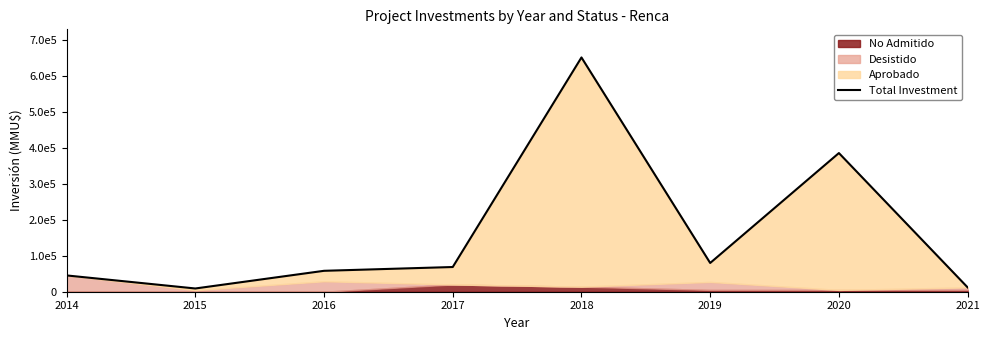

Rank the categories by value from highest to lowest.

2018, 2020, 2019, 2017, 2016, 2014, 2021, 2015